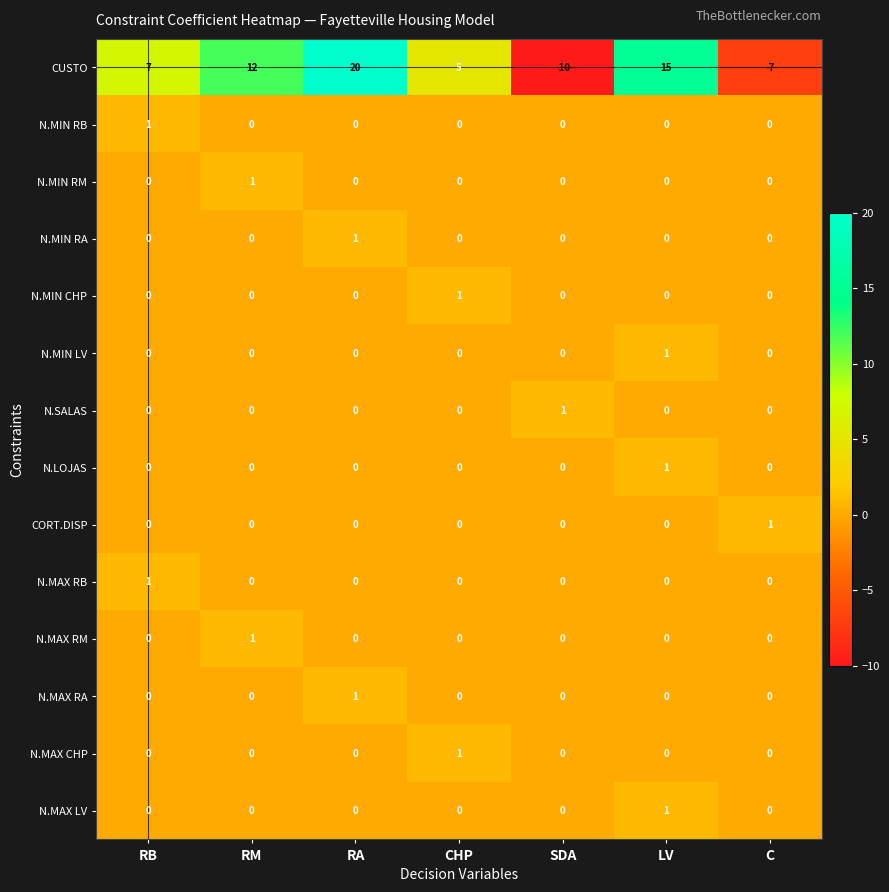

Which category has the lowest value across all series?

SDA